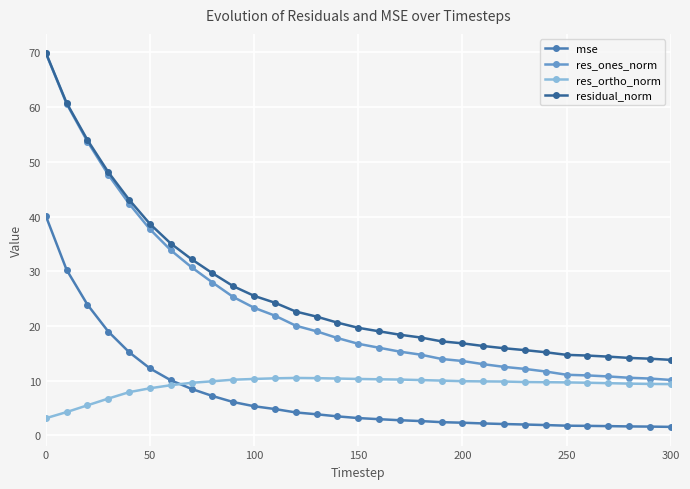

What is the minimum value shown in the chart?

1.6